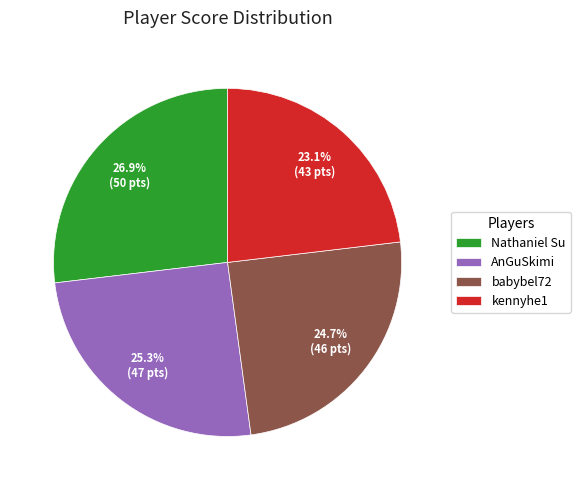

Is there any slice that represents more than half of the pie?

No